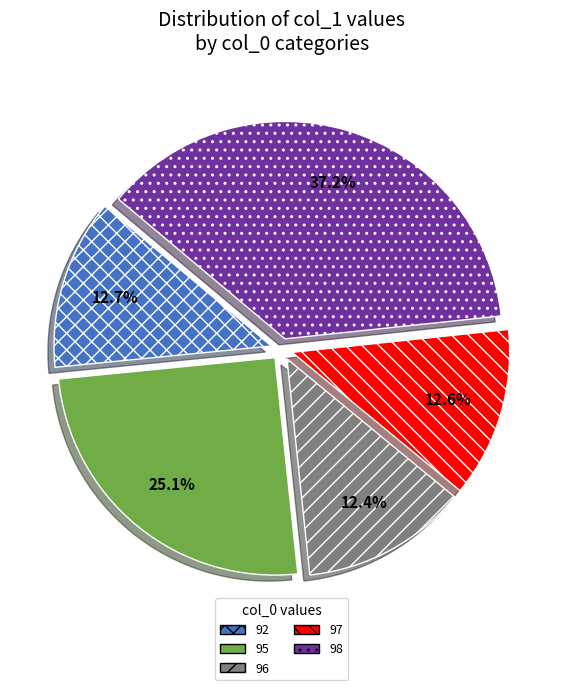

To the nearest percent, what percentage of the pie is 95?

25%